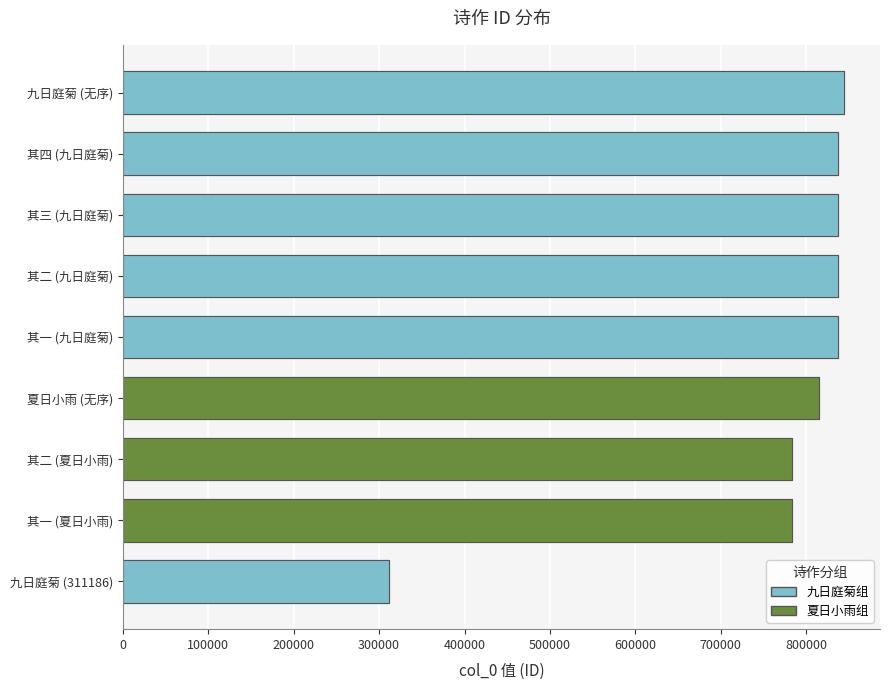

What is the change in value from 九日庭菊未开桃花反盛放异而索句得七绝四章但取协韵不分次第也 其二 to 九日庭菊未开桃花反盛放异而索句得七绝四章但取协韵不分次第也 其一?

-1